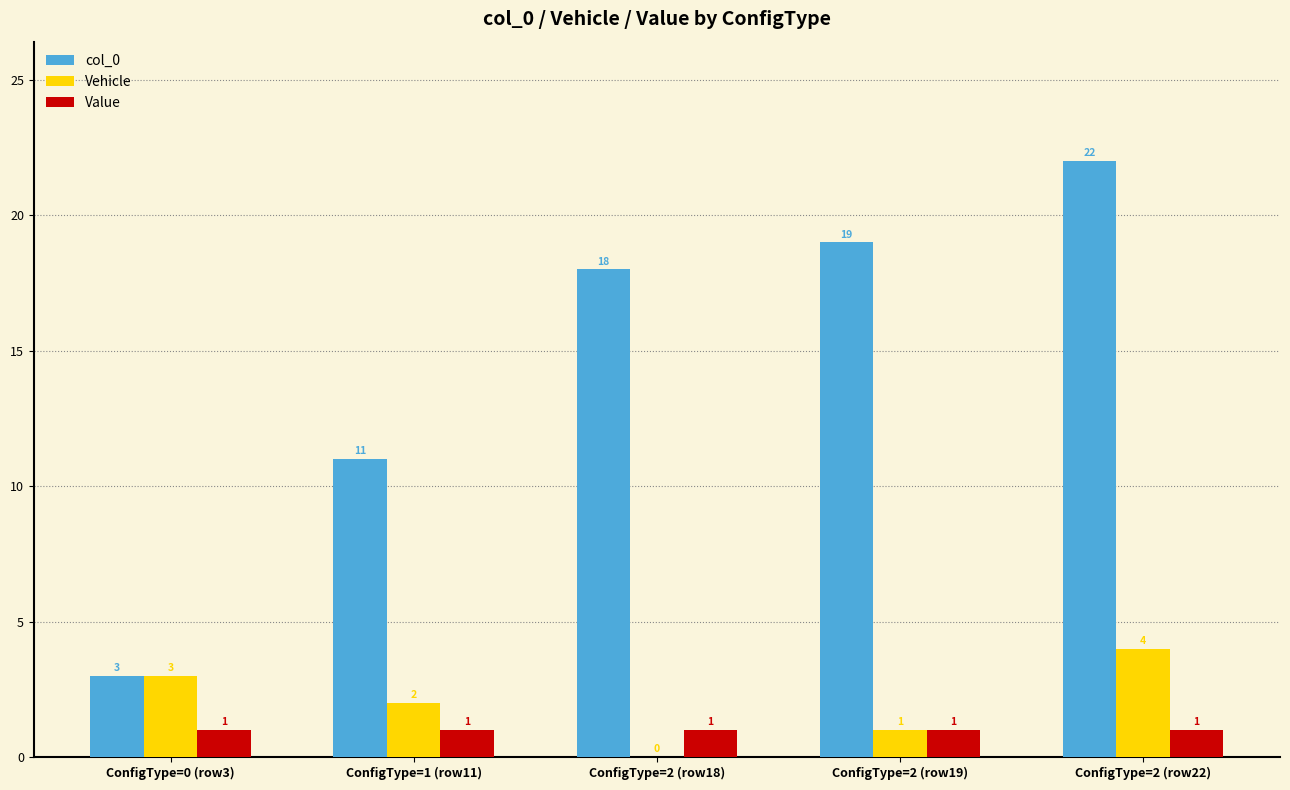

Which series has the largest total across all categories?

col_0